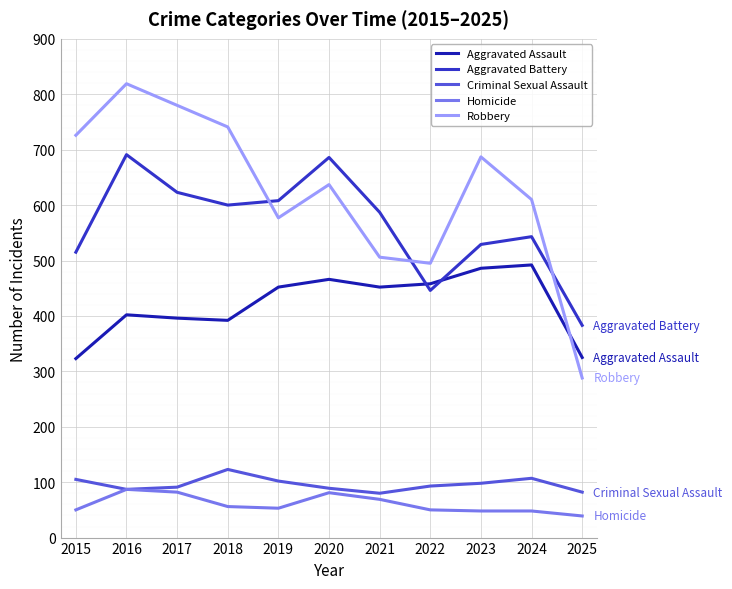

What are all the series names shown in the legend?

Aggravated Assault, Aggravated Battery, Criminal Sexual Assault, Homicide, Robbery